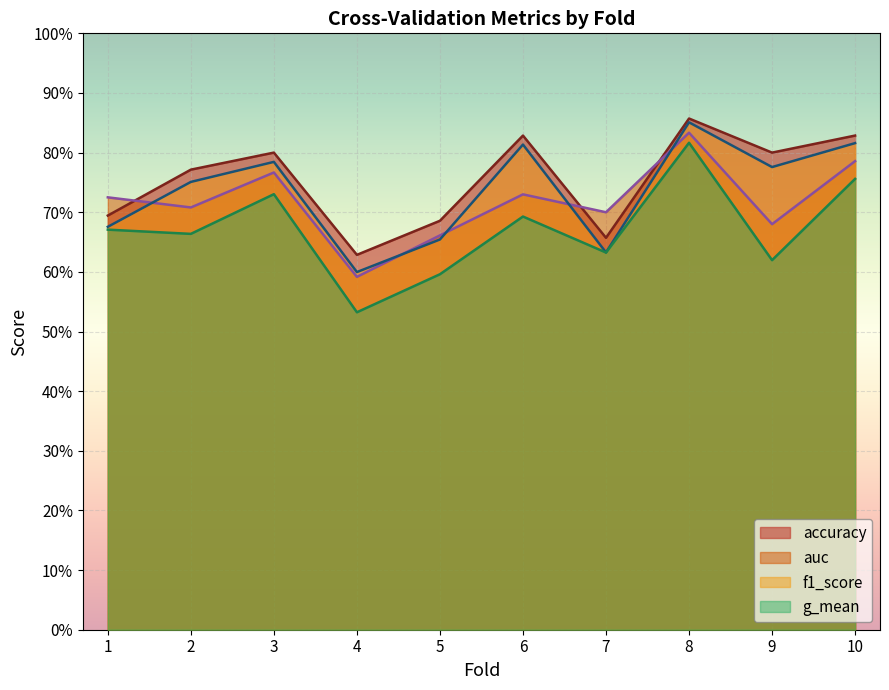

Reading left to right, what are all the values shown in this chart?

accuracy: 0.7	0.8	0.8	0.6	0.7	0.8	0.7	0.9	0.8	0.8
auc: 0.7	0.7	0.8	0.6	0.7	0.7	0.7	0.8	0.7	0.8
f1_score: 0.7	0.8	0.8	0.6	0.7	0.8	0.6	0.9	0.8	0.8
g_mean: 0.7	0.7	0.7	0.5	0.6	0.7	0.6	0.8	0.6	0.8